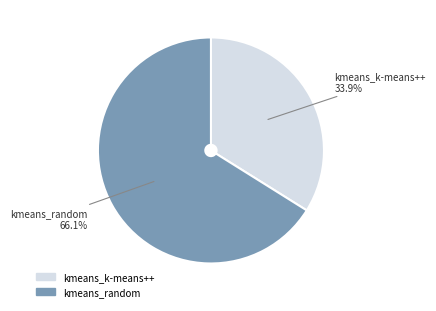

What is the majority slice?

kmeans_random